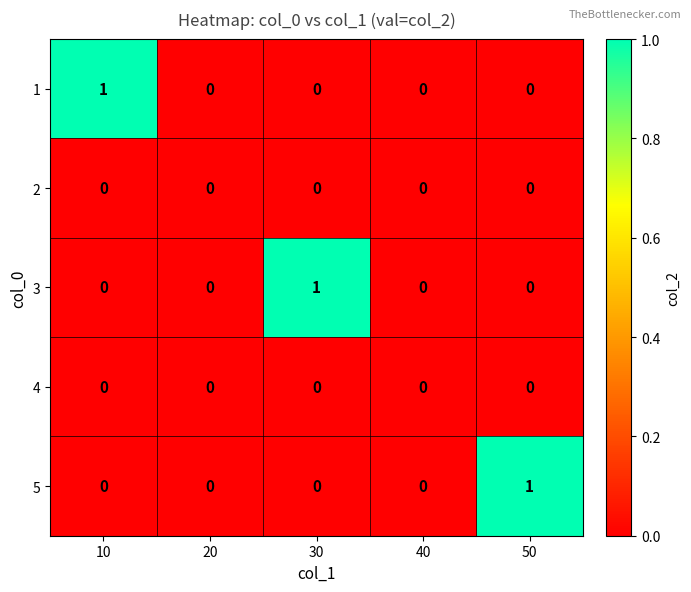

Between 40 and 50, which series saw the biggest shift?

5